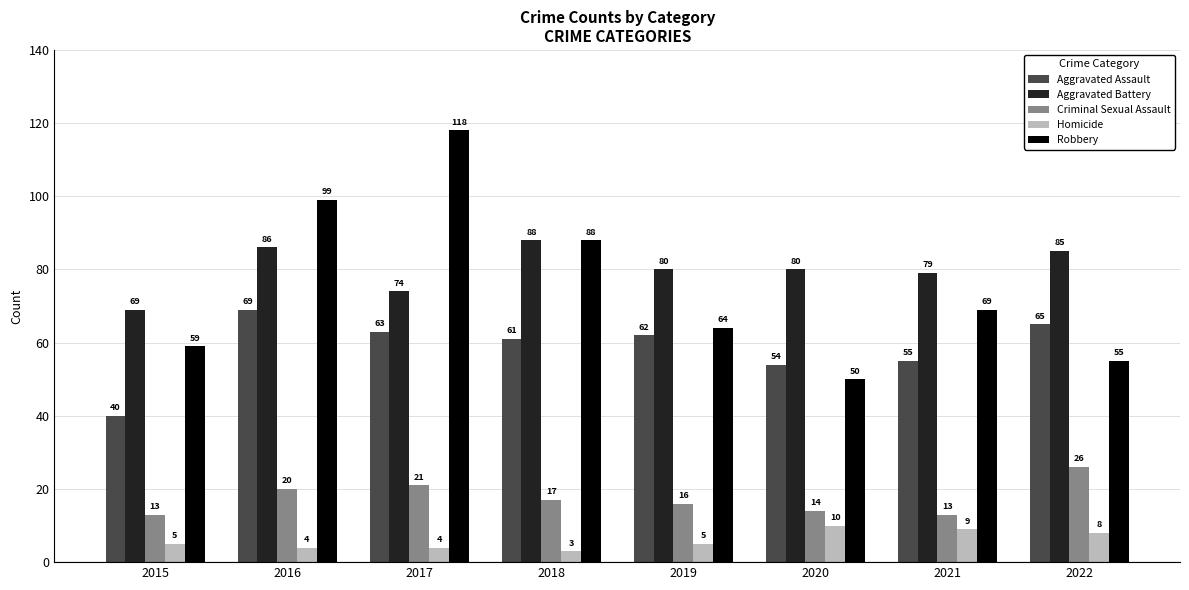

What are all the series names shown in the legend?

Aggravated Assault, Aggravated Battery, Criminal Sexual Assault, Homicide, Robbery